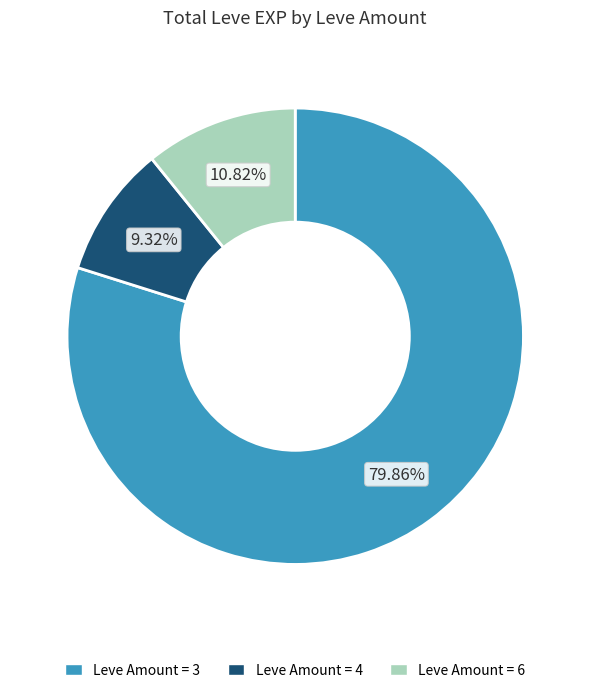

To the nearest percent, what is the average slice percentage?

33%